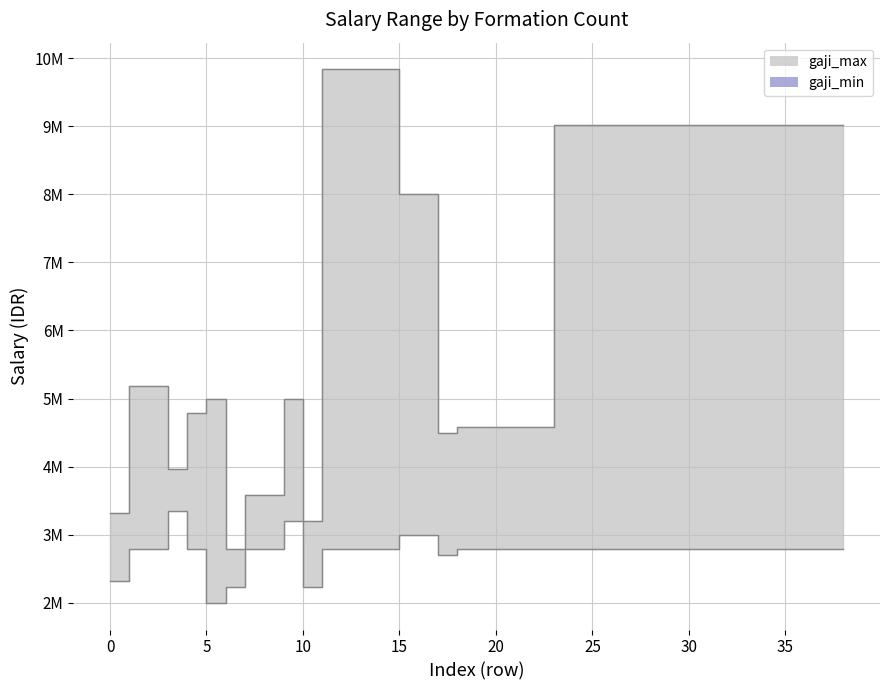

What is the sum of all gaji_min_line values?

107608337